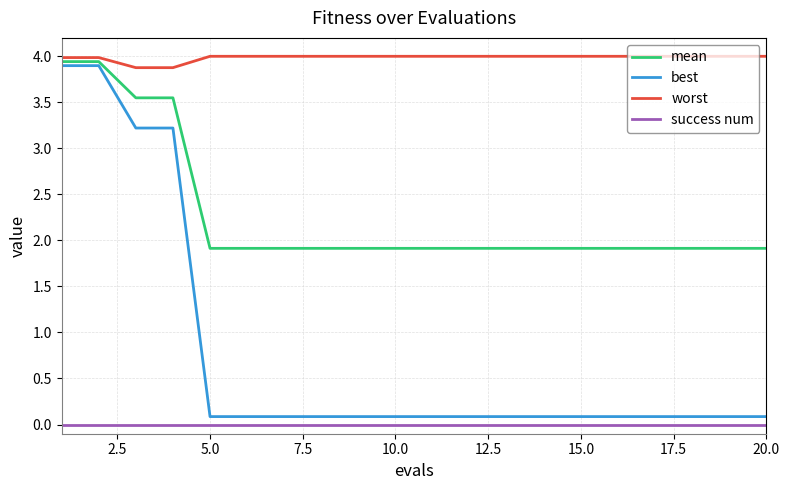

Which series has the widest spread of values?

best